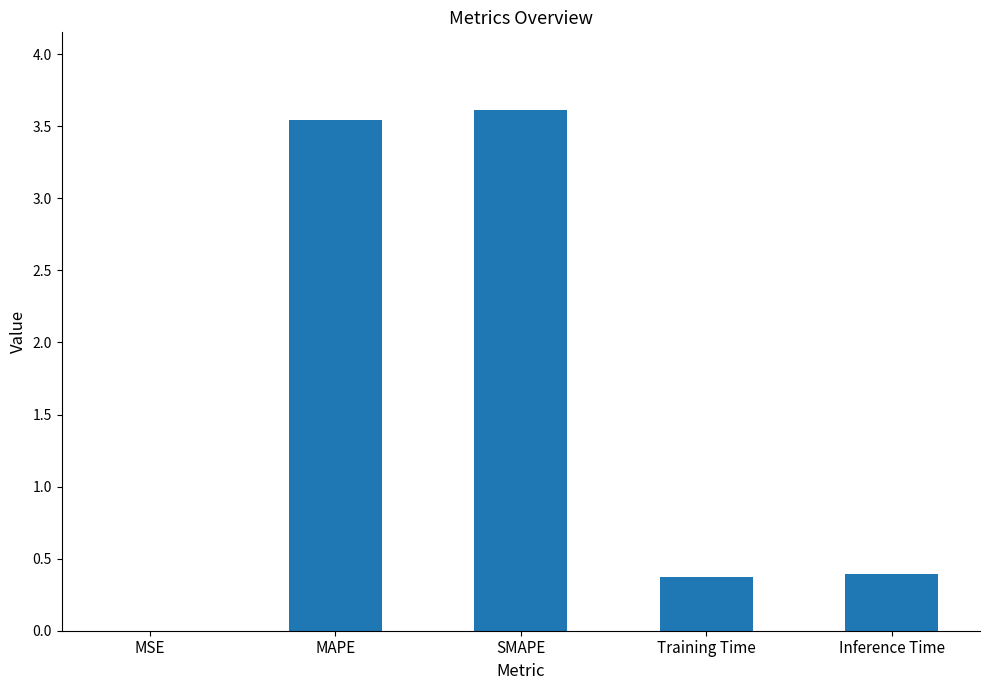

What is the change in value from MSE to Inference Time?

+0.4